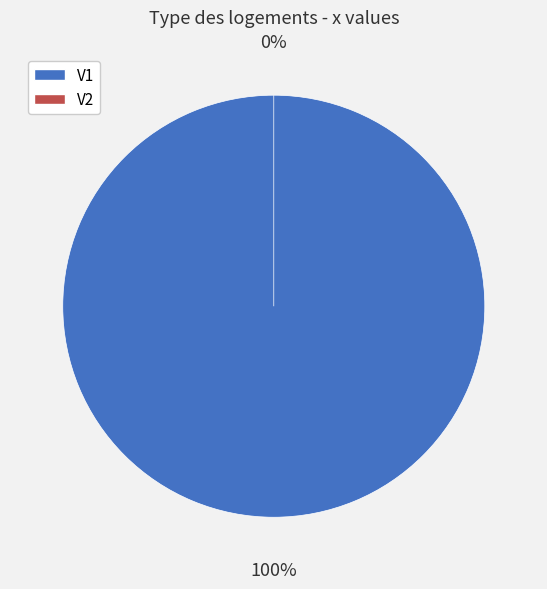

Is it true that V2 is 0% of the pie?

True